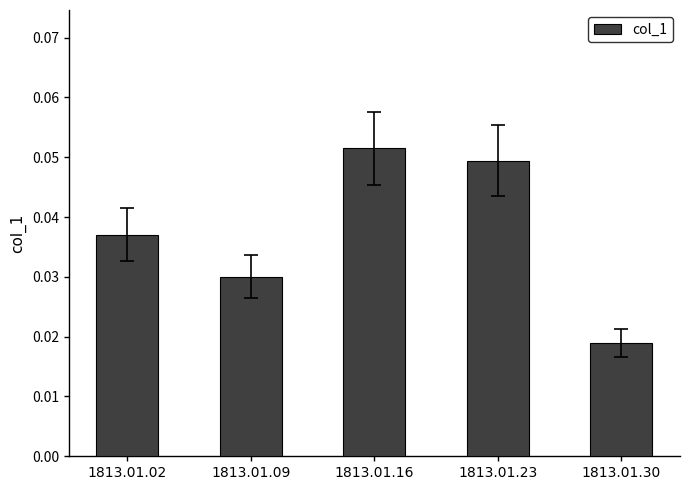

The value at 1813.01.16 is 0.0. True or false?

False